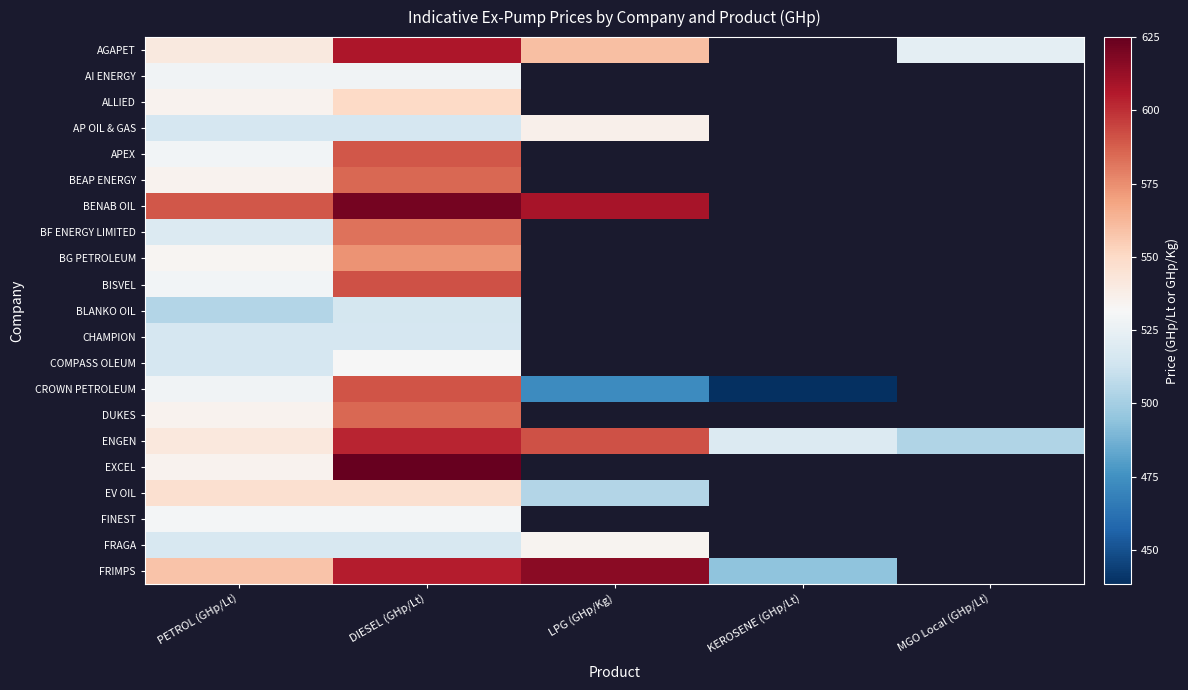

Which label corresponds to the smallest value in the chart?

KEROSENE (GHp/Lt)